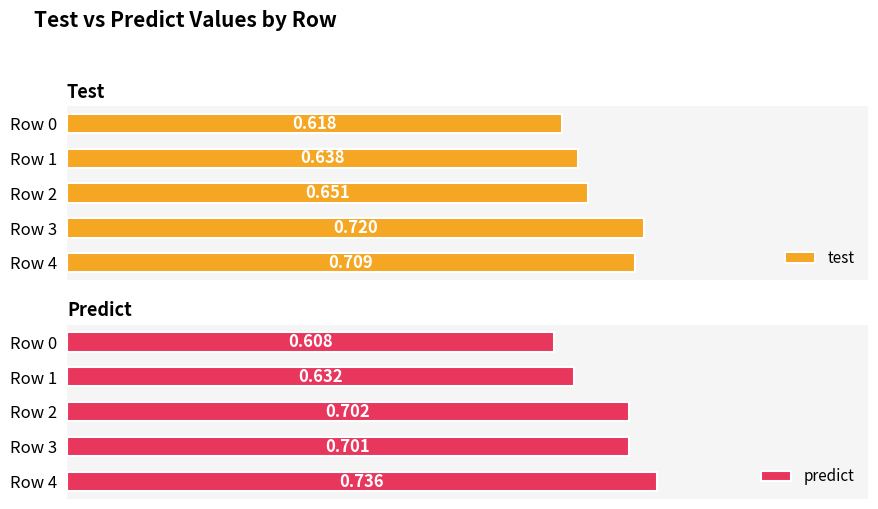

Reading left to right, extract all data points from this chart.

test: 0.6	0.6	0.7	0.7	0.7
predict: 0.6	0.6	0.7	0.7	0.7